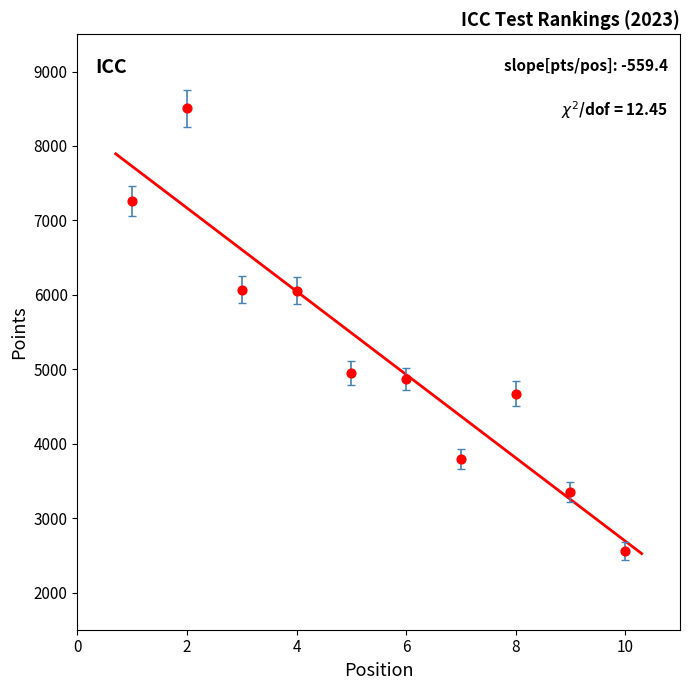

What is the average Y value?

5208